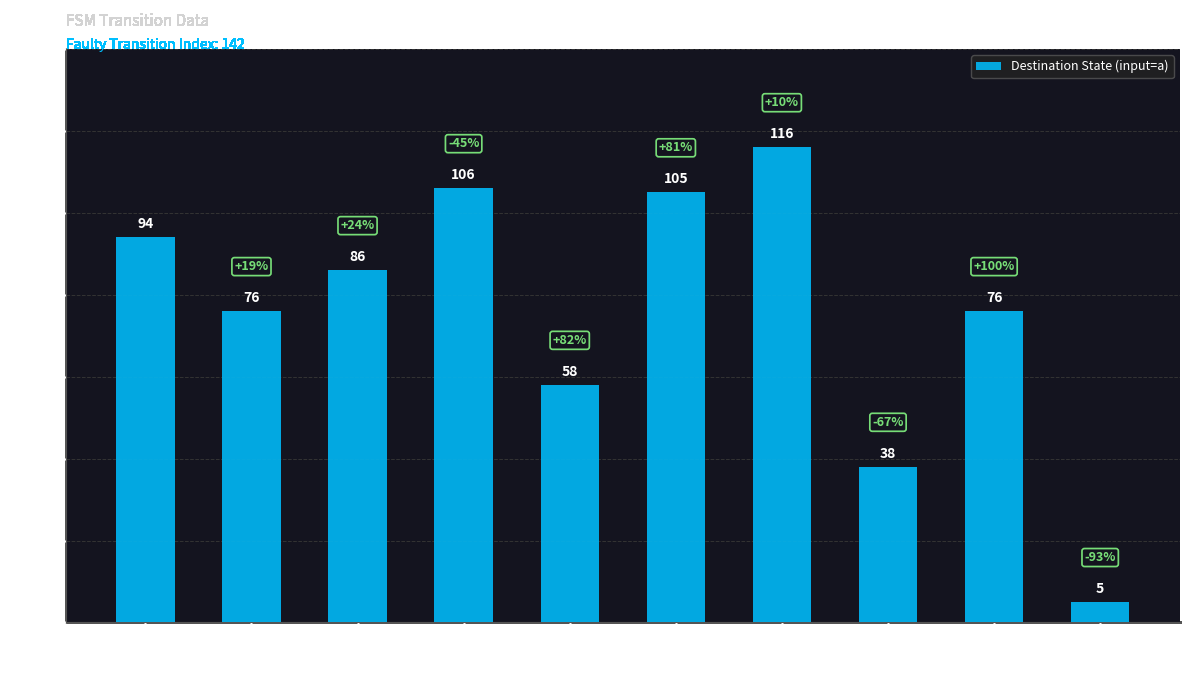

Which label corresponds to the smallest value in the chart?

State 9